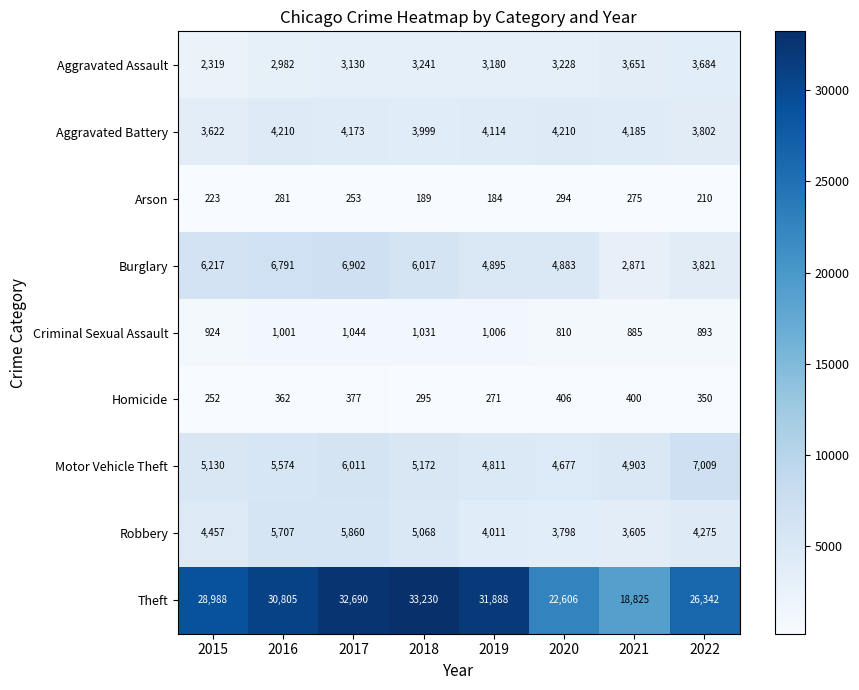

What is the difference between the maximum and minimum values in the Robbery series?

2255